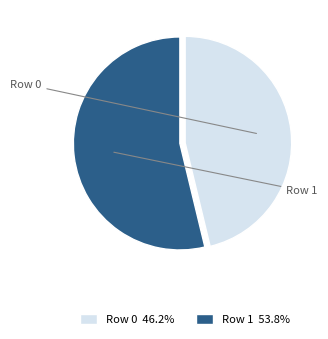

What percentage do Row 1 and Row 0 together represent?

100.0%